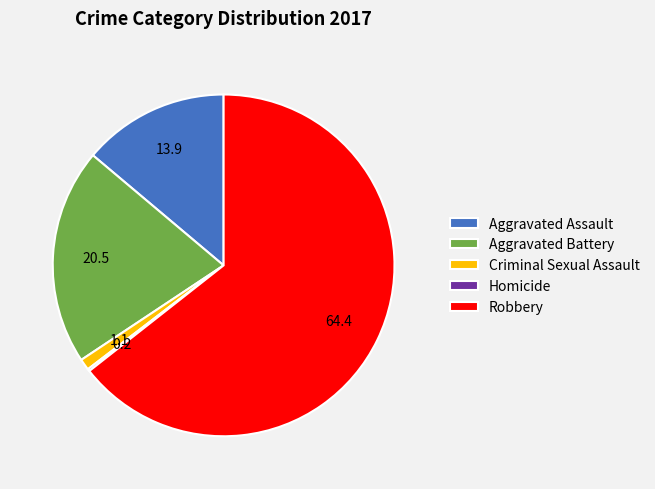

Which category has the biggest portion of the pie?

Robbery